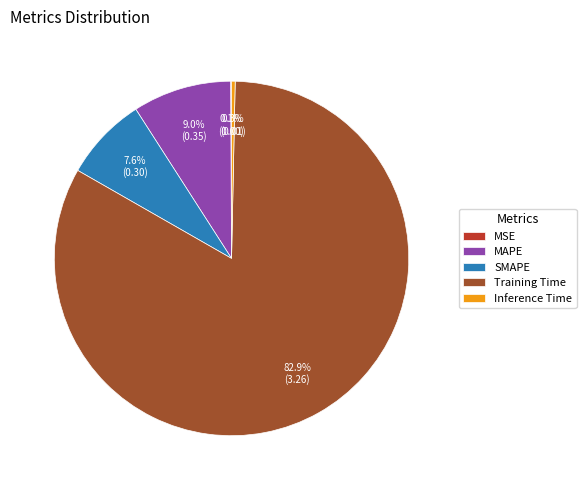

Which slice is the largest?

Training Time